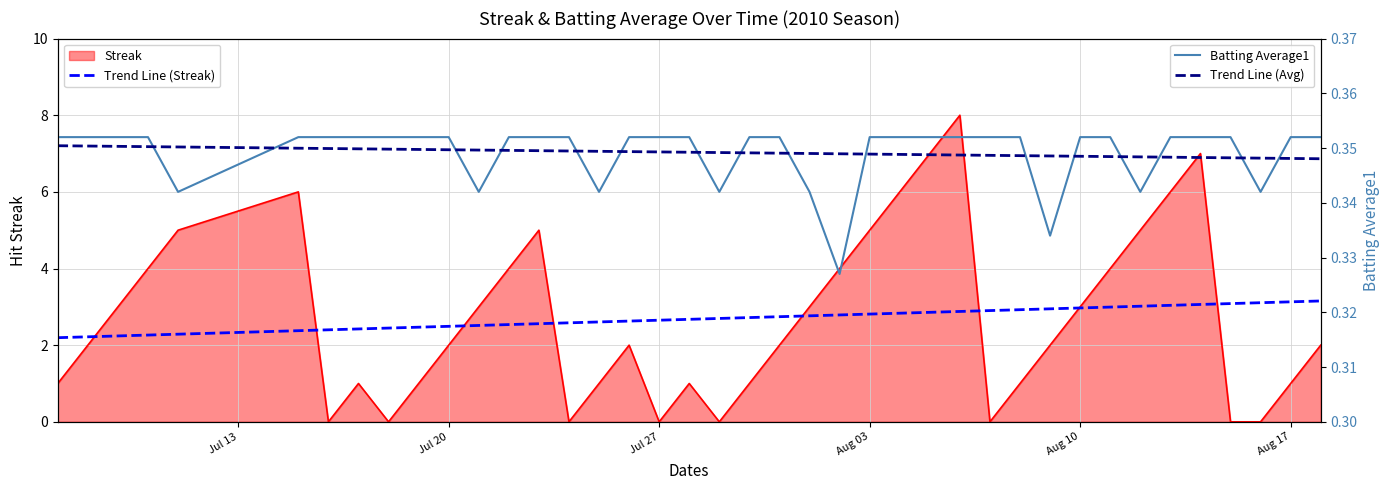

Which series ends up on top after the final intersection of Batting Average1 and Trend Line (Avg)?

Batting Average1